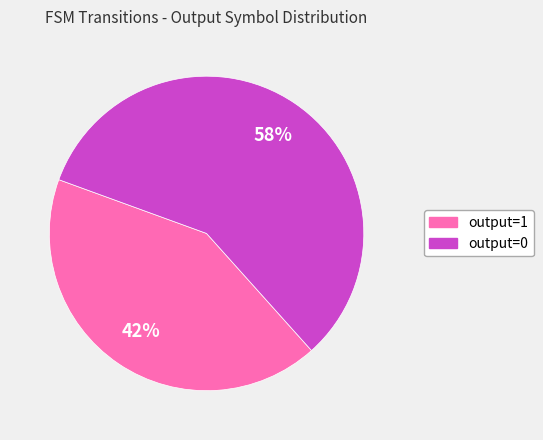

Which has a higher value, output=1 or output=0?

output=0